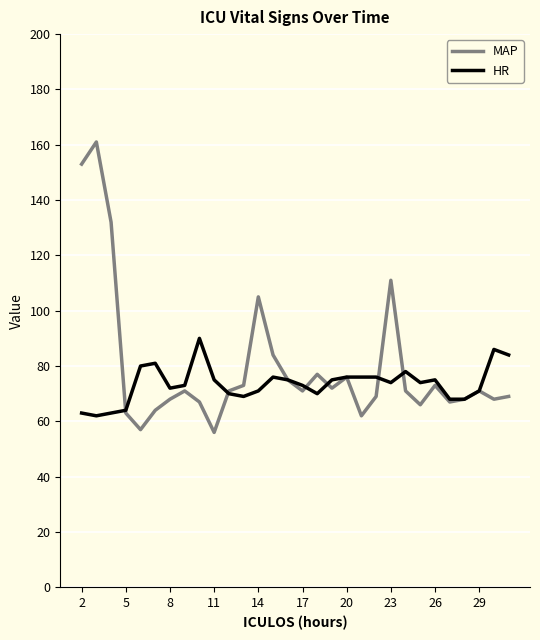

In MAP, how many points are higher than both neighbors (excluding endpoints)?

8